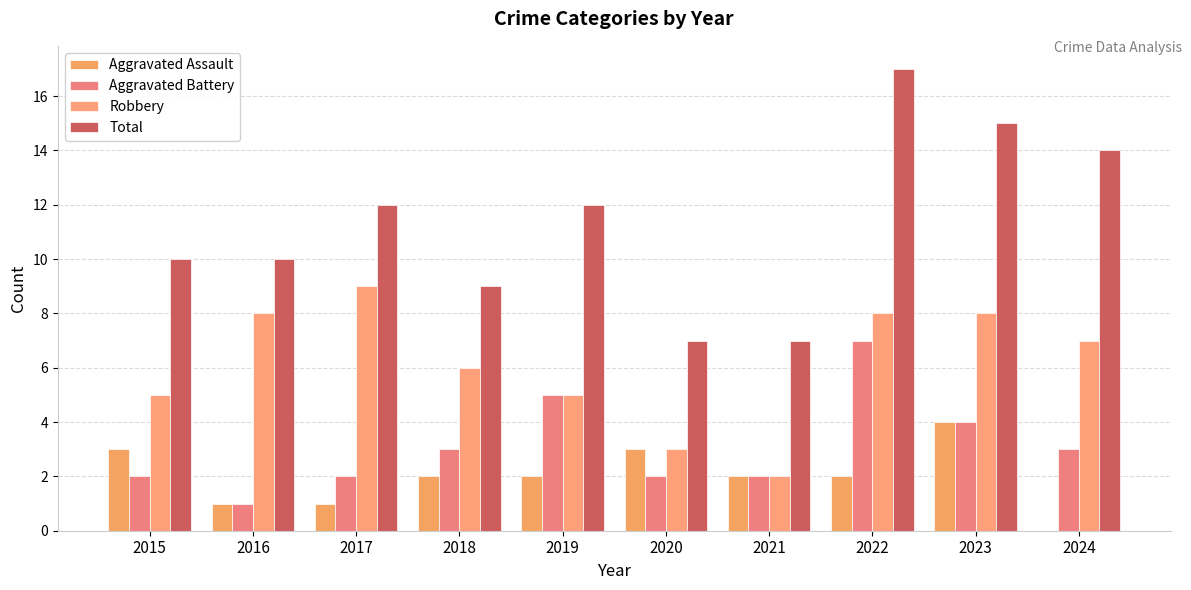

Are the bars grouped side by side (vs. stacked)?

Yes